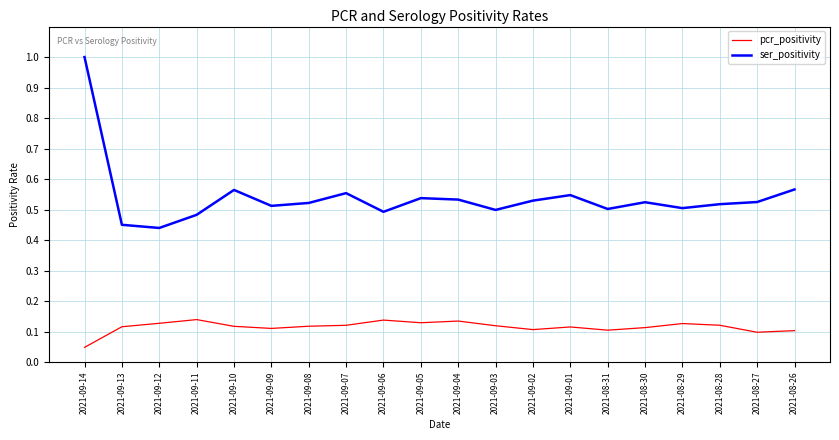

The ser_positivity series shows 0.9 at 2021-08-26. True or false?

False